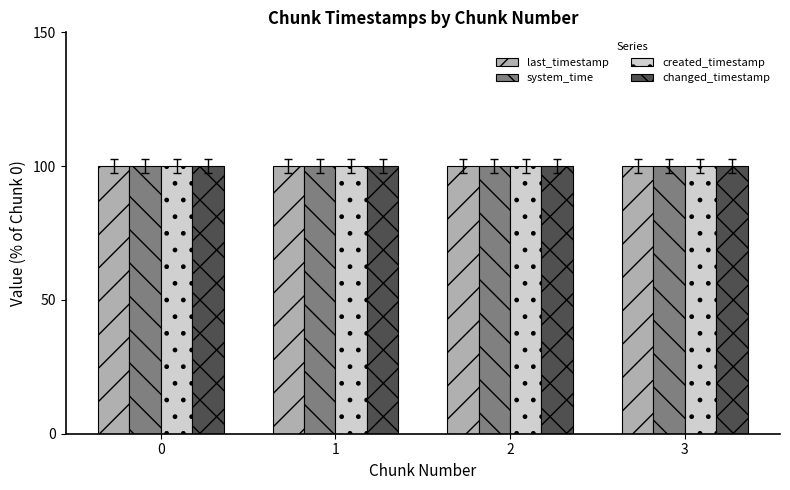

What is the value of the last_timestamp bar at the 3rd from the left?

100.0